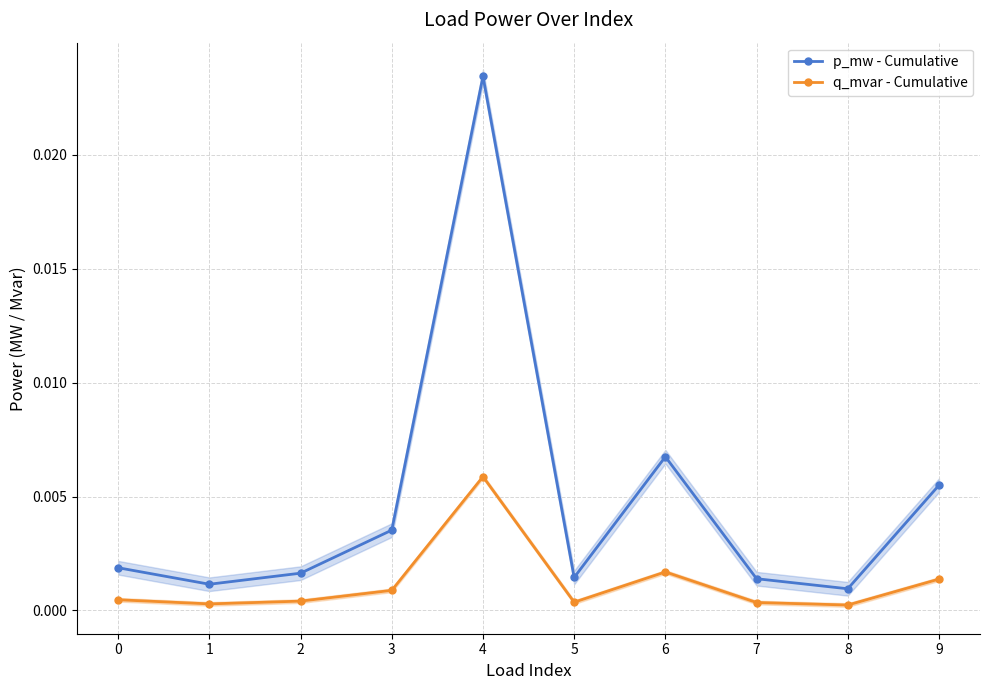

True or false: q_mvar - Cumulative and p_mw - Cumulative intersect in this chart.

False